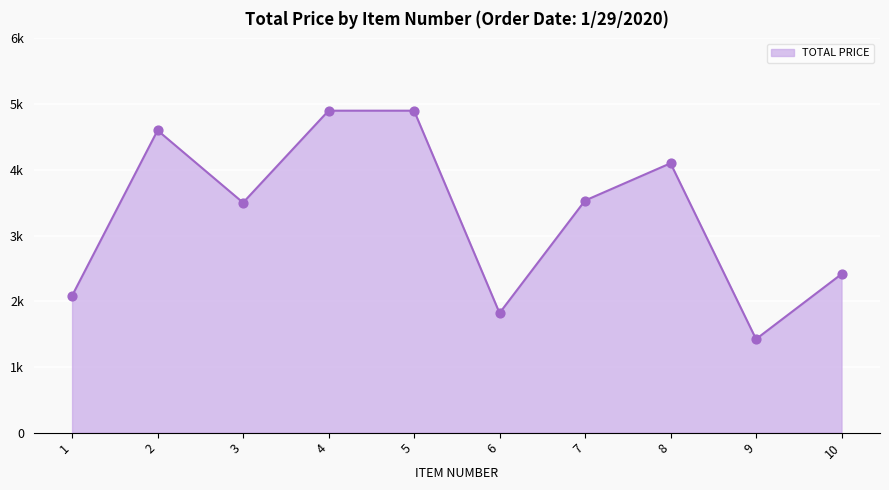

What is the change in value from 3 to 9?

-2076.7